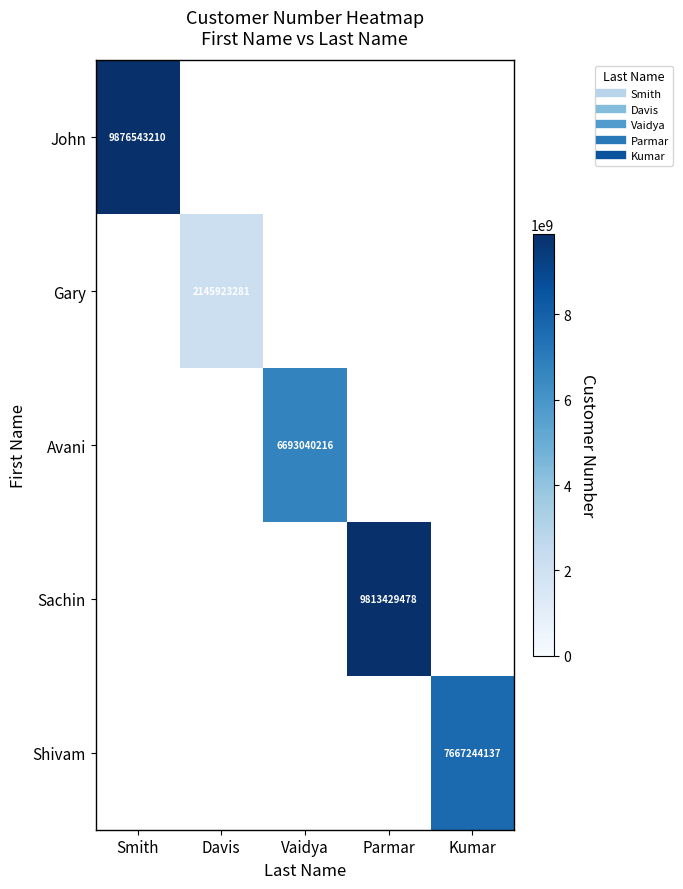

Is it true that Sachin equals 14826053978 at Parmar?

False